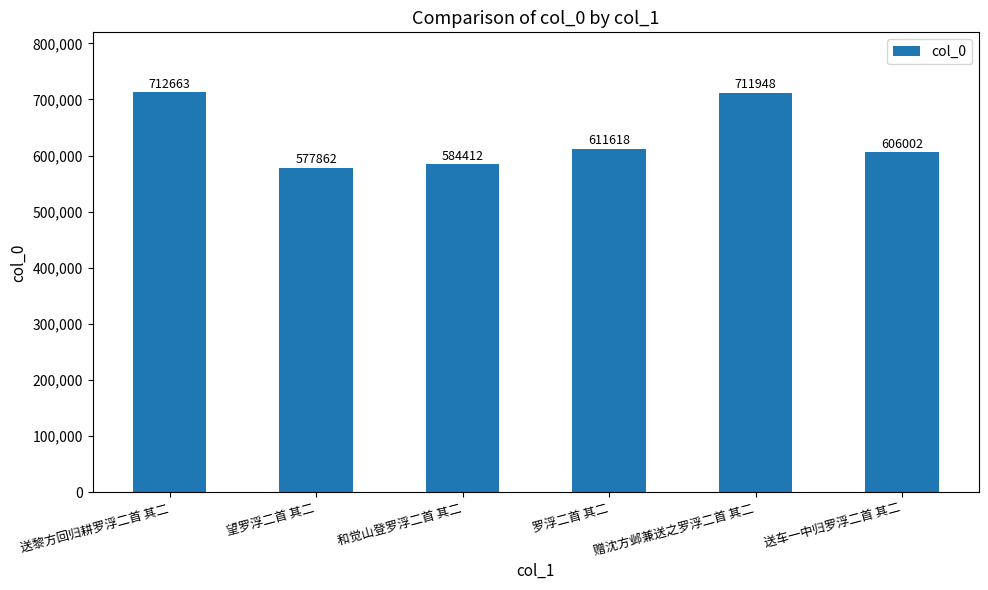

List the labels in order of value, smallest first.

望罗浮二首 其二, 和觉山登罗浮二首 其二, 送车一中归罗浮二首 其二, 罗浮二首 其二, 赠沈方邺兼送之罗浮二首 其二, 送黎方回归耕罗浮二首 其二